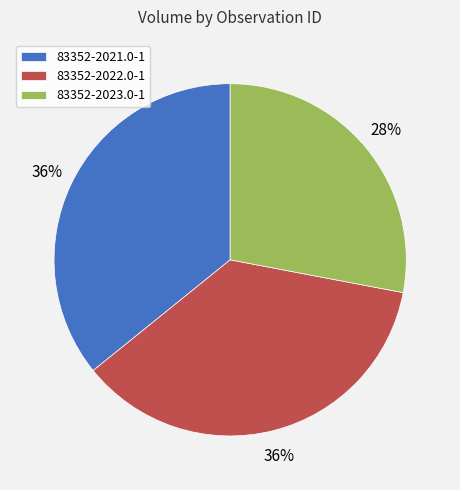

Count the number of slices in the pie.

3